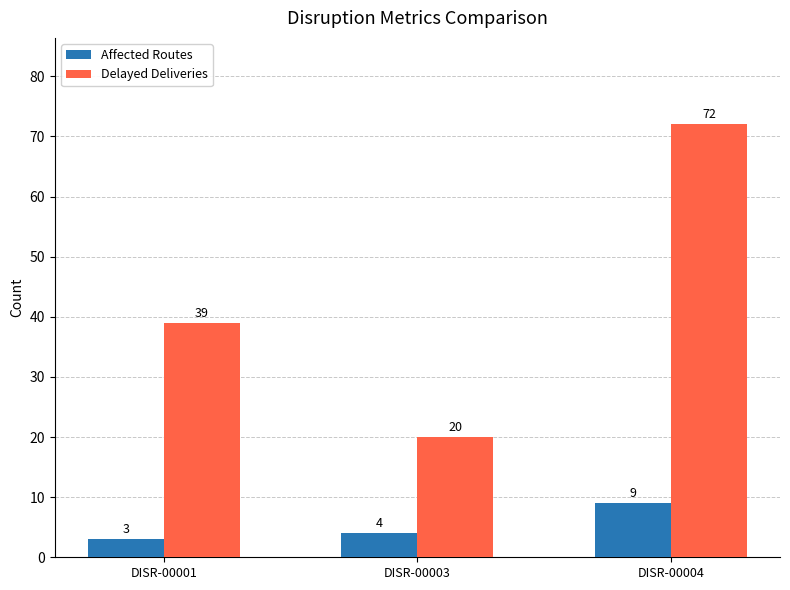

What is the maximum value shown in the chart?

72